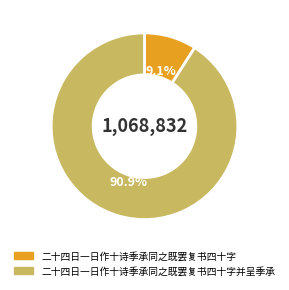

Approximately how many times larger is the value at 二十四日一日作十诗季承同之既罢复书四十字并呈季承 compared to 二十四日一日作十诗季承同之既罢复书四十字?

10.0